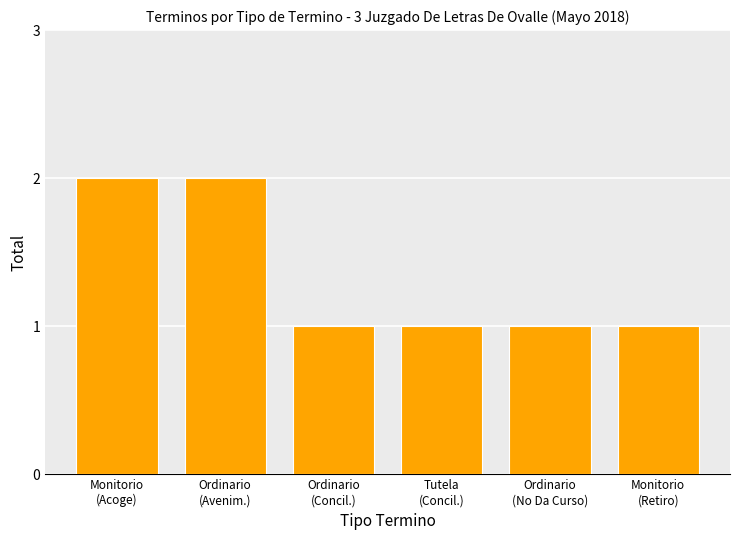

Between Ordinario
(Avenim.) and Ordinario
(No Da Curso), which is larger?

Ordinario
(Avenim.)